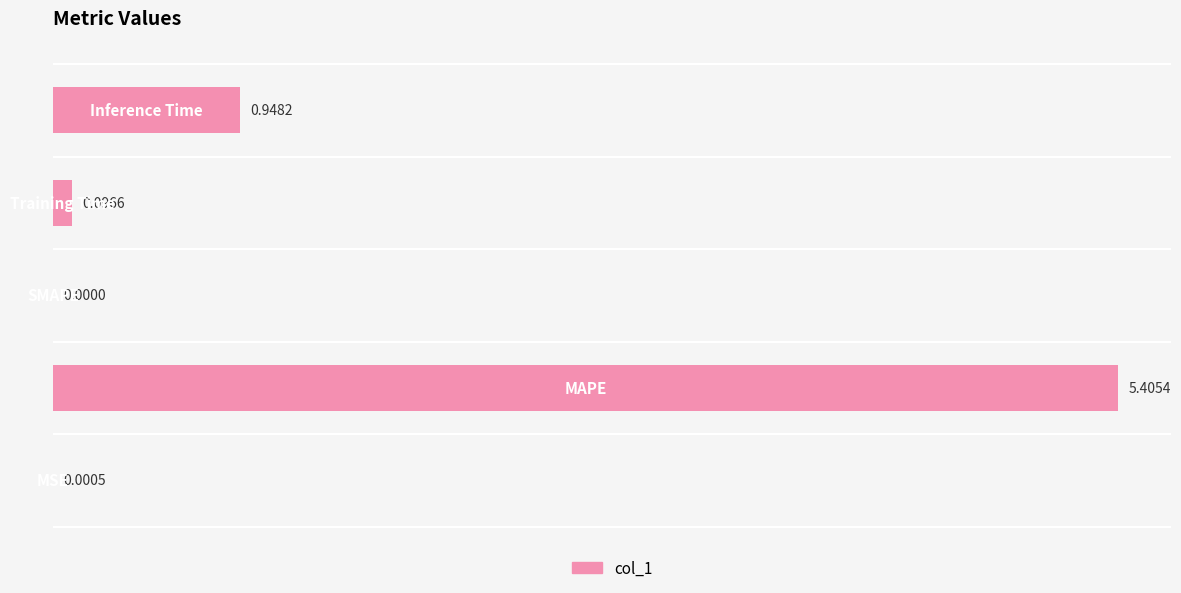

How many positive values are there?

4